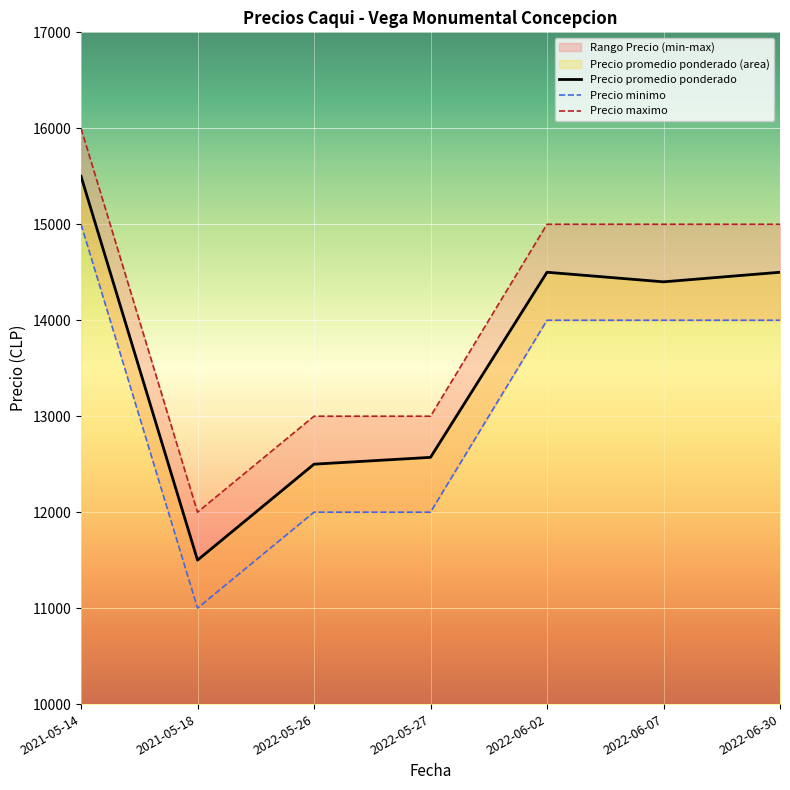

What is the label of the 4th point from the left?

2022-05-27